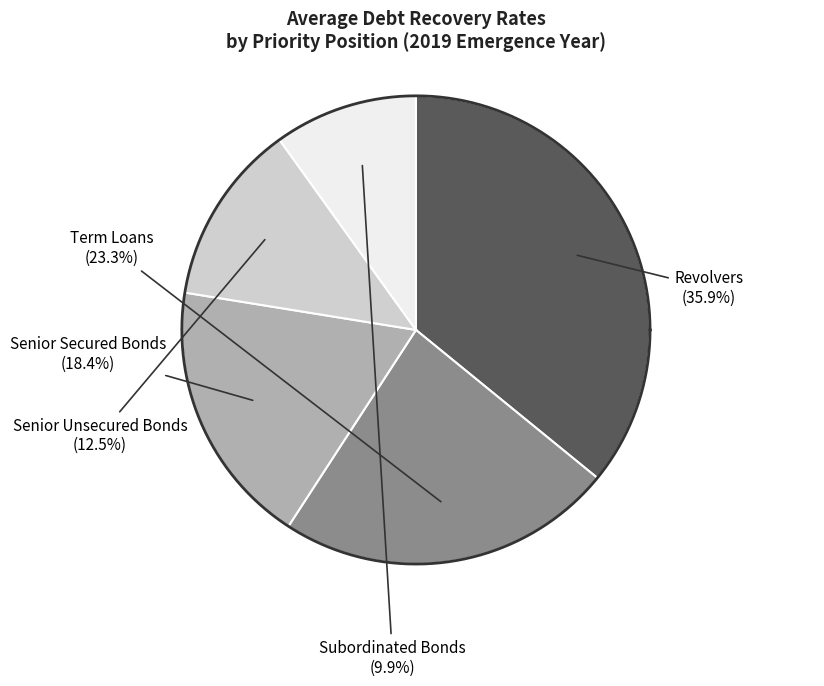

Is there any slice that represents more than half of the pie?

No